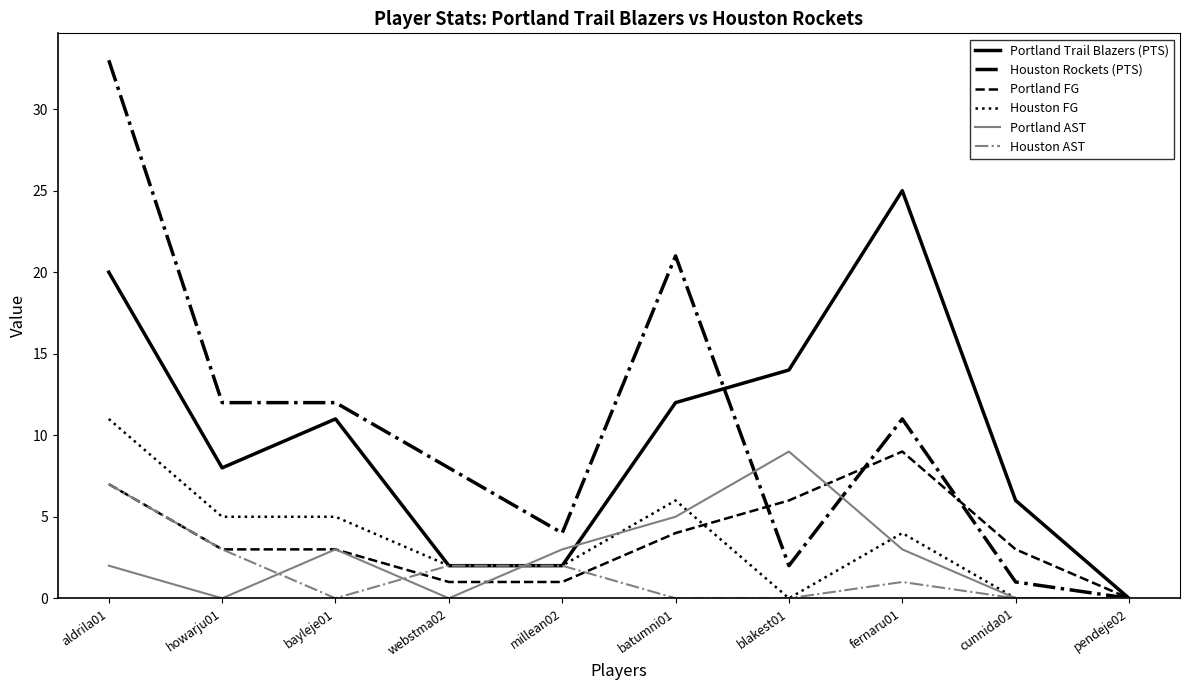

At which category is the sum across all series the highest?

aldrila01